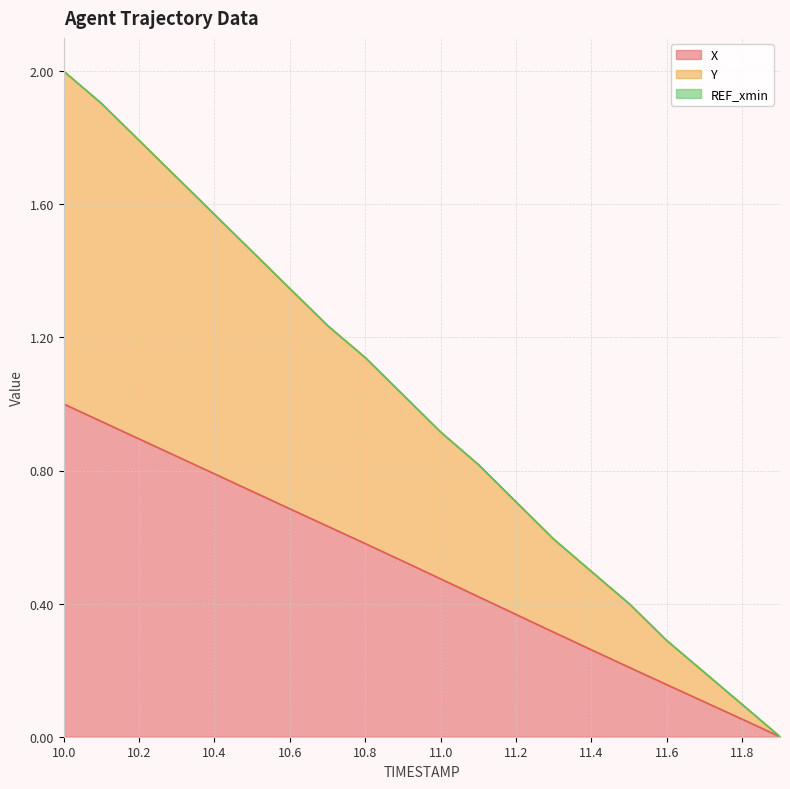

Which series changed the most between 10.8 and 11.3?

Y